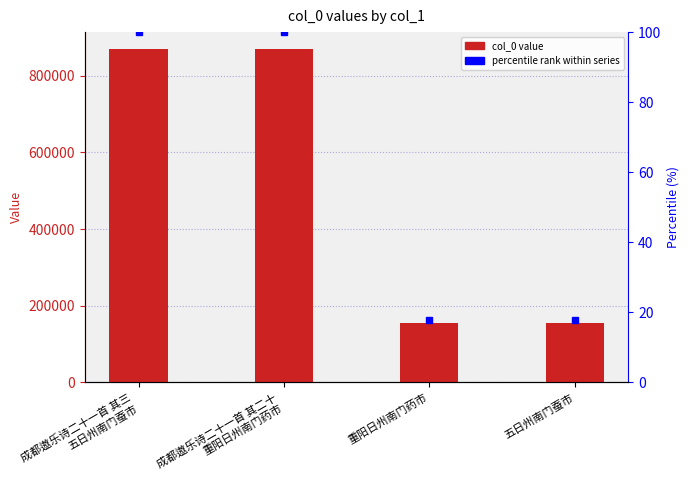

What is the sum of the values at 成都遨乐诗二十一首 其二十
重阳日州南门药市 and 五日州南门蚕市?

1024294